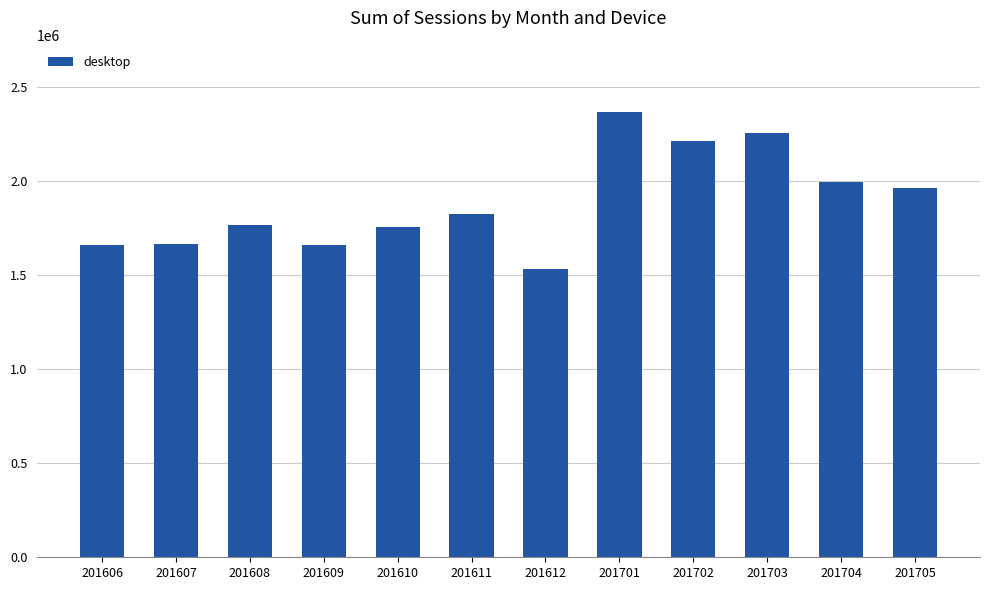

The value at 201608 is 1764157. True or false?

True